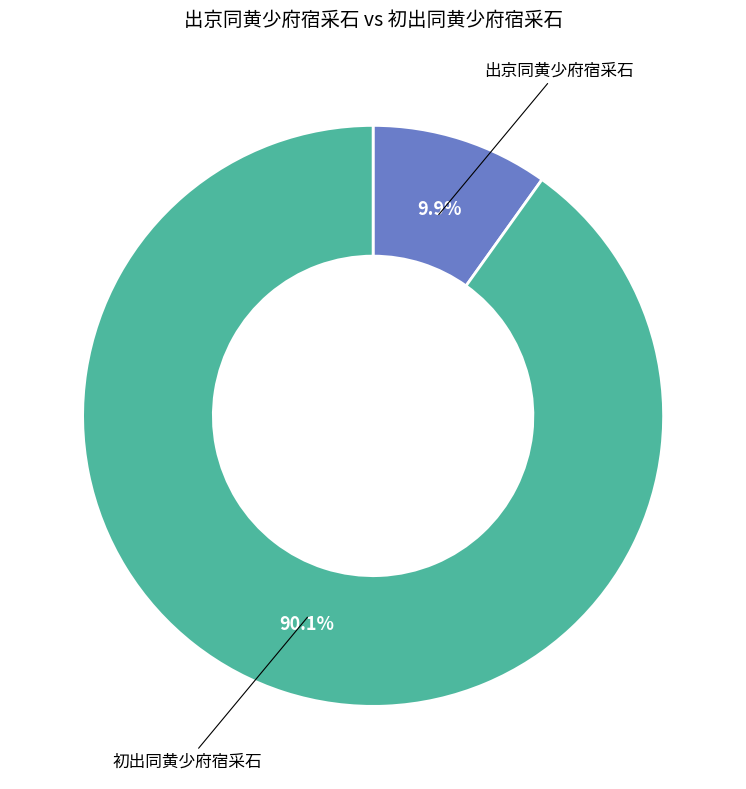

To the nearest percent, what is the difference between the largest and smallest slice percentages?

80%